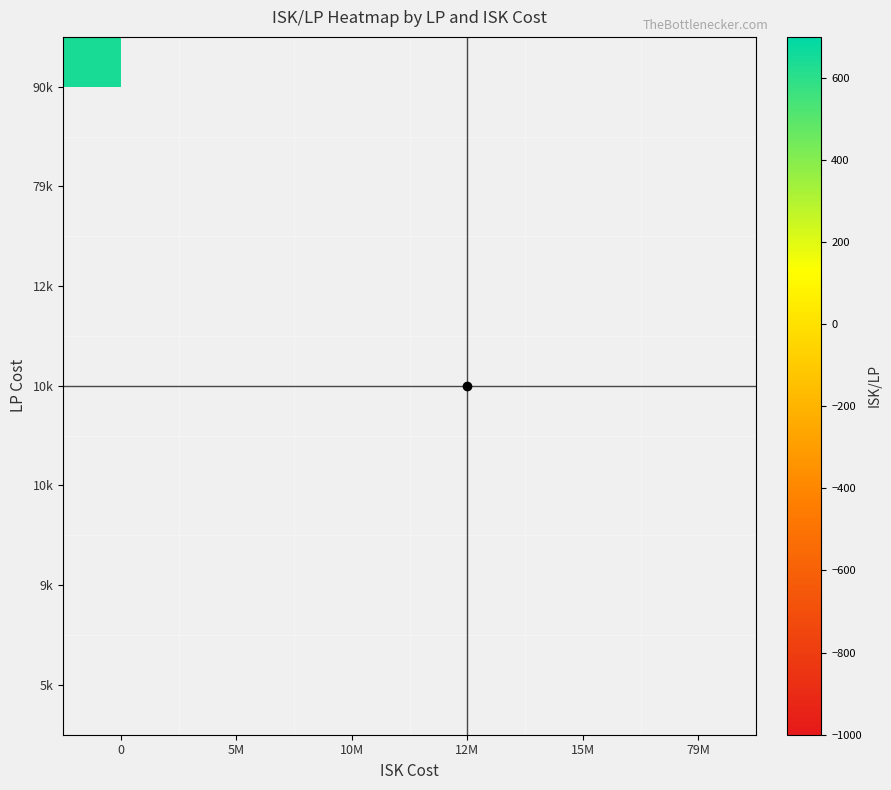

Which category has the lowest value across all series?

12M